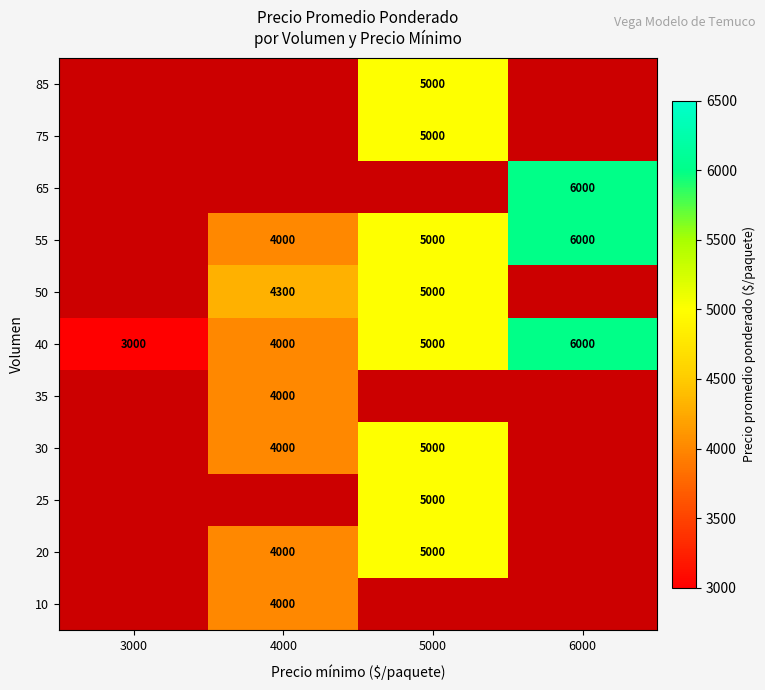

What is the greatest value displayed?

6000